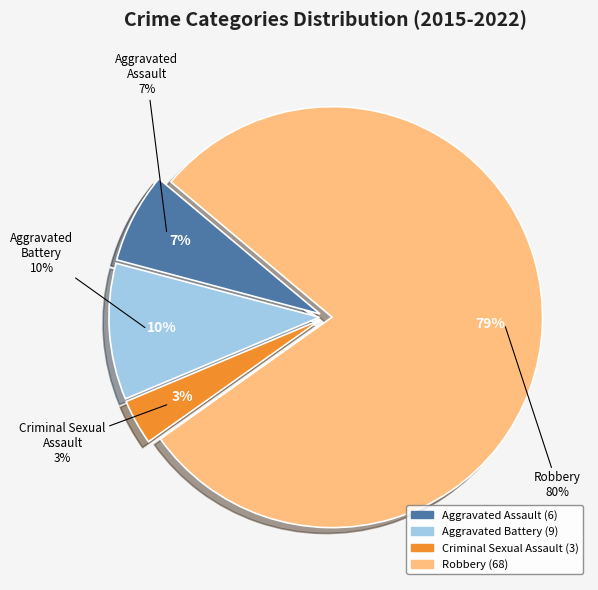

Is Robbery the majority of the pie?

Yes